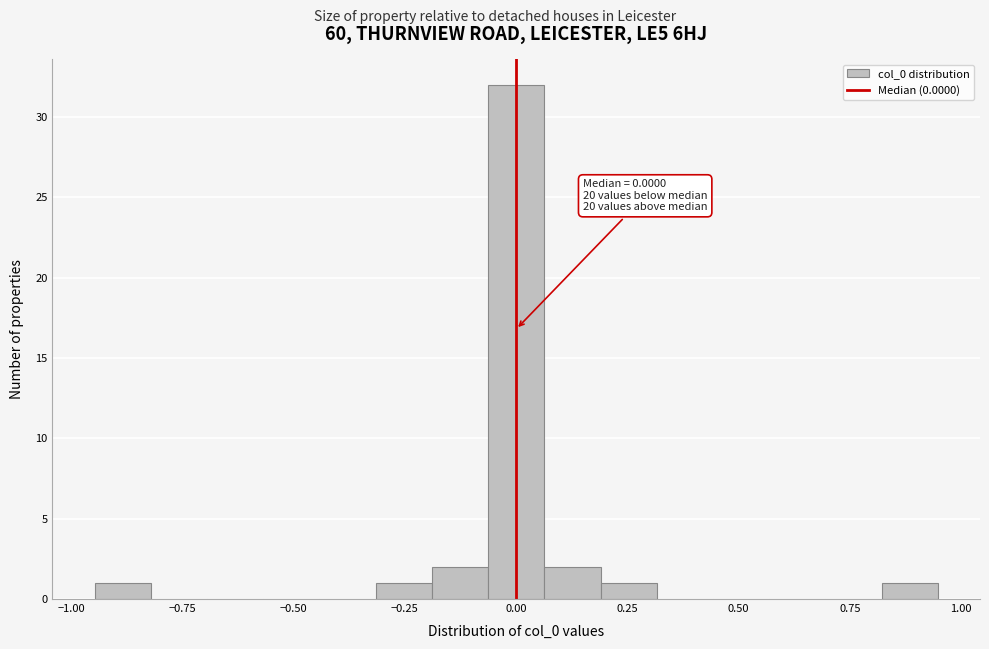

Read against the x-axis, roughly where is the centre of the tallest bar?

0.00